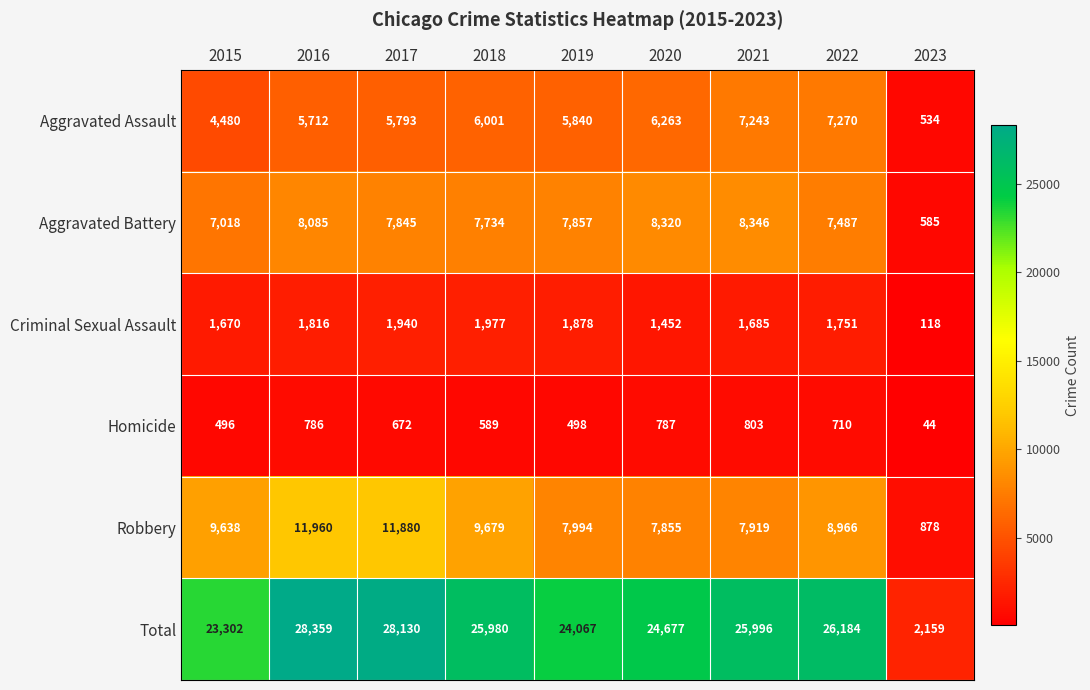

How many series are shown in this chart?

6